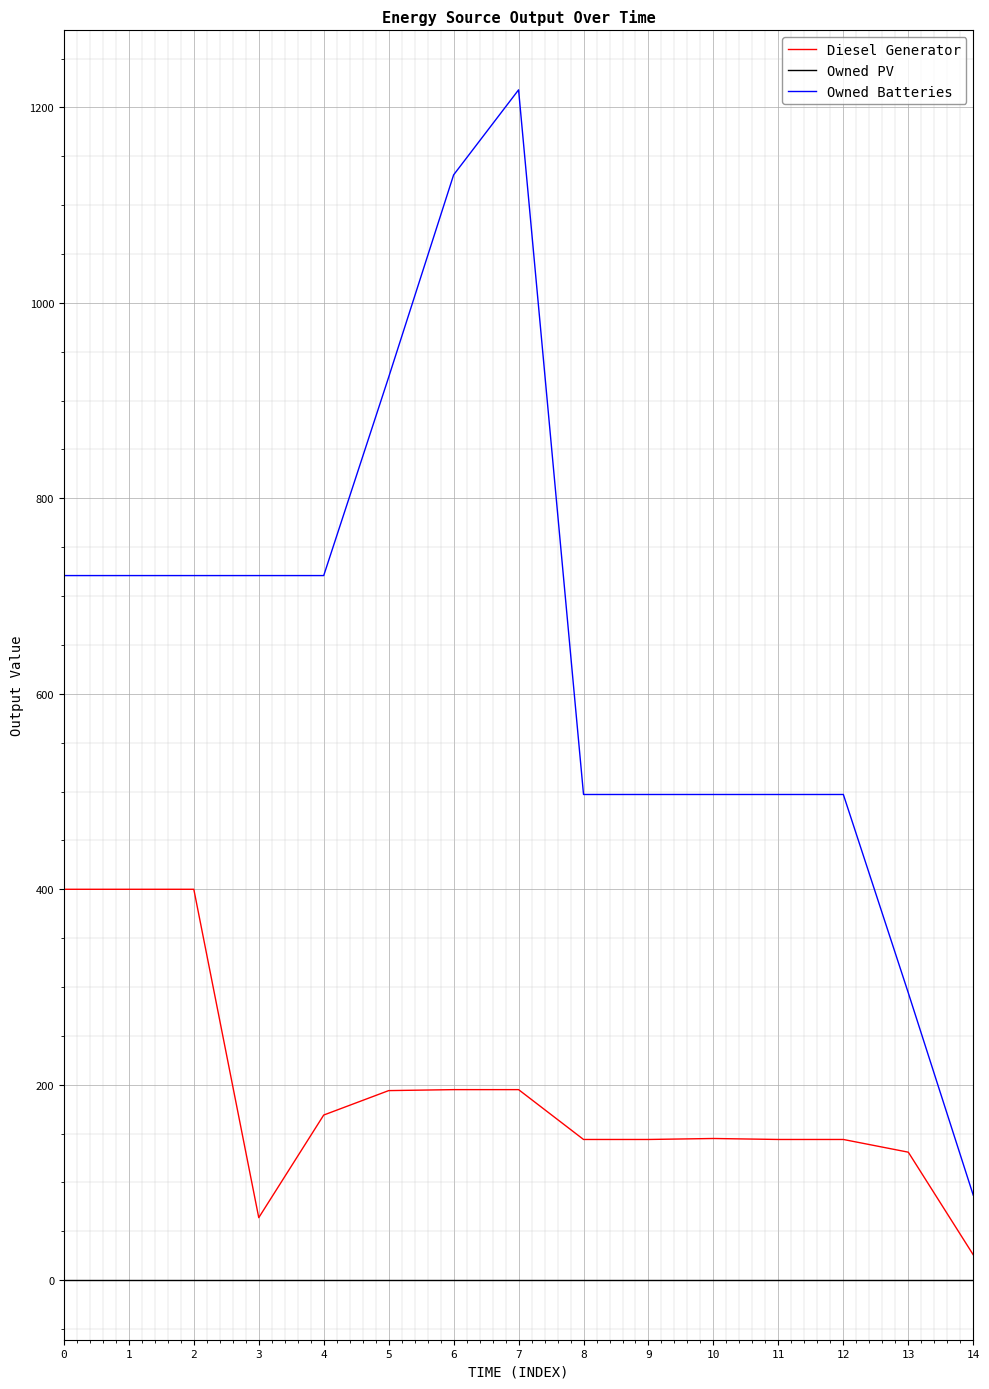

What is the sum of all Diesel Generator values?

2895